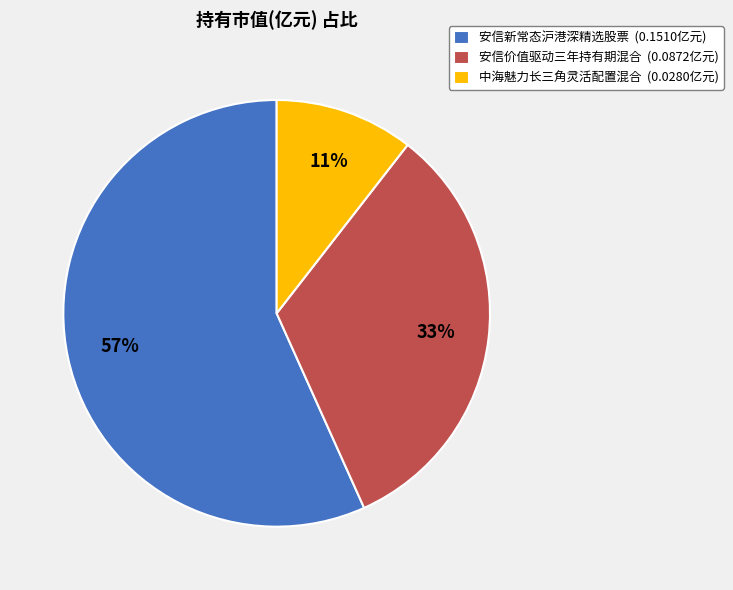

Combined, do 安信新常态沪港深精选股票 (0.1510亿元) and 安信价值驱动三年持有期混合 (0.0872亿元) account for over 50%?

Yes